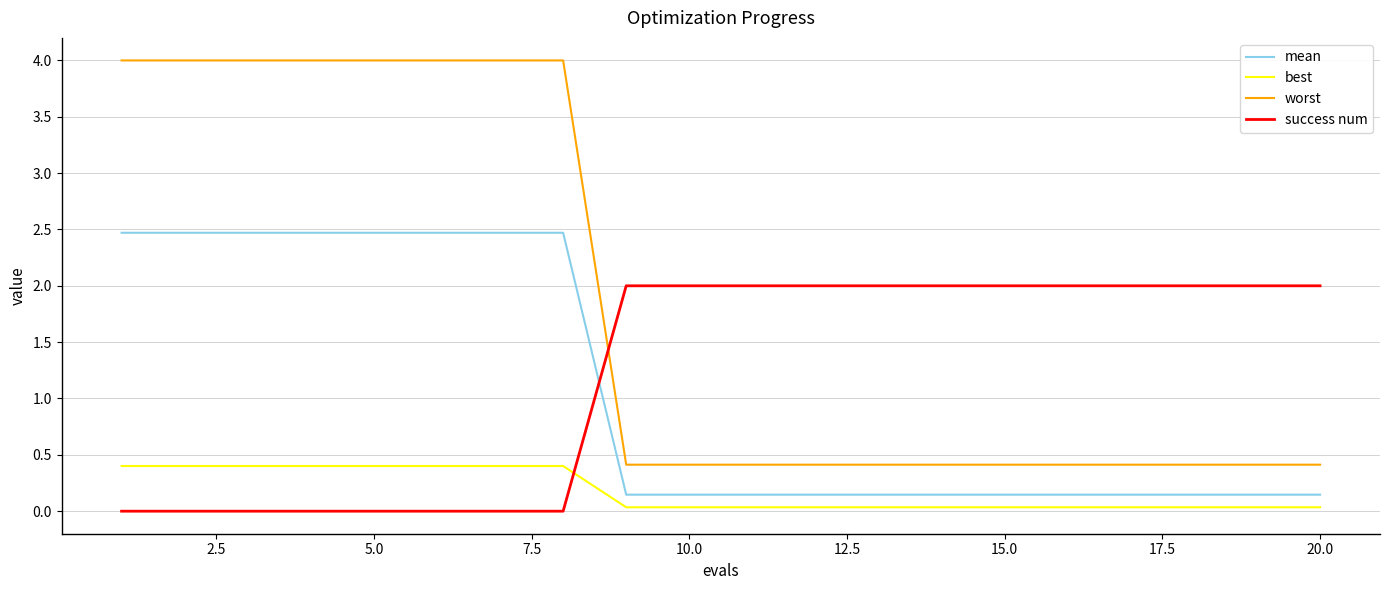

True or false: best and worst cross at least once.

False